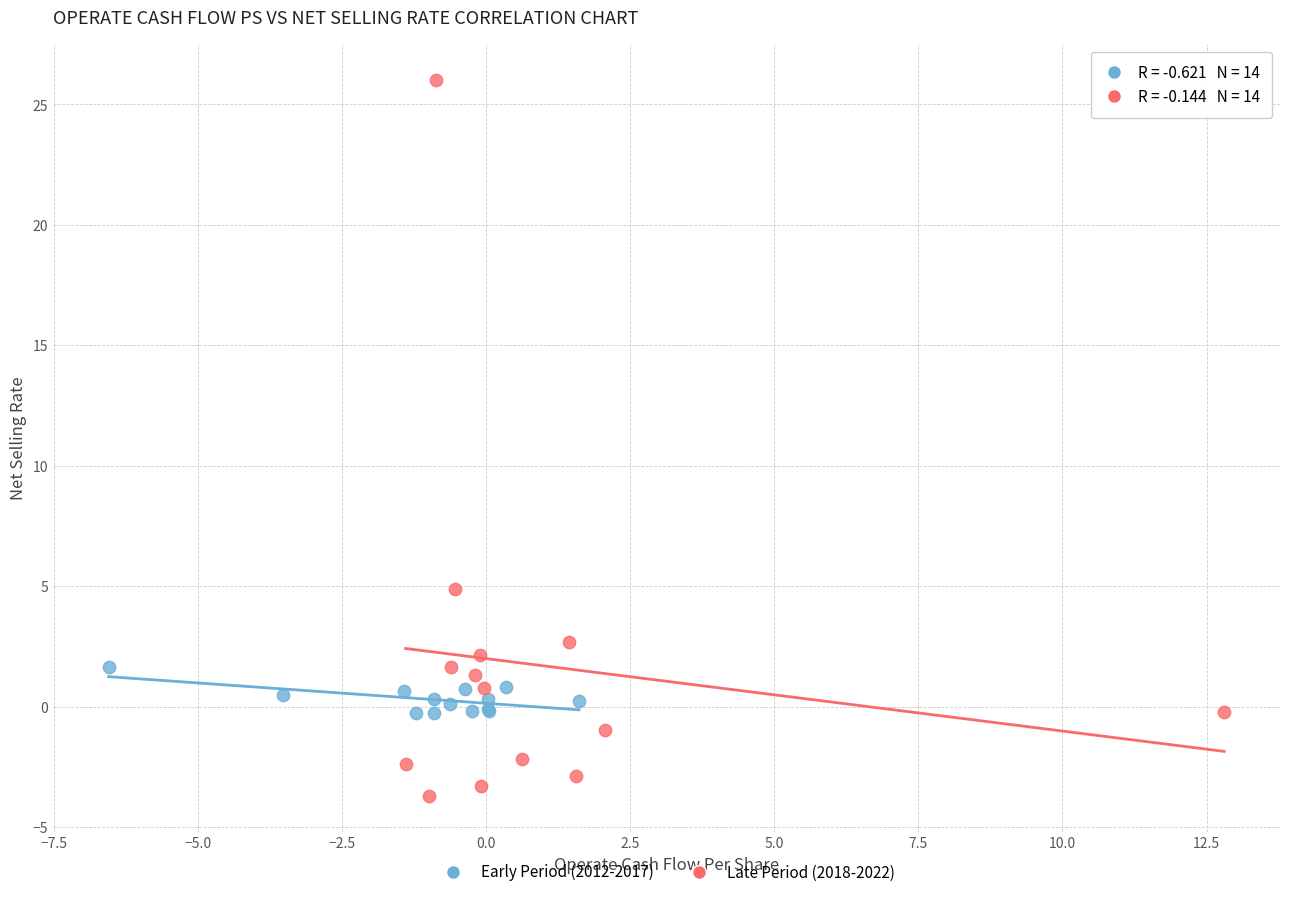

What are all the series names shown in the legend?

Early Period (2012-2017), Late Period (2018-2022)